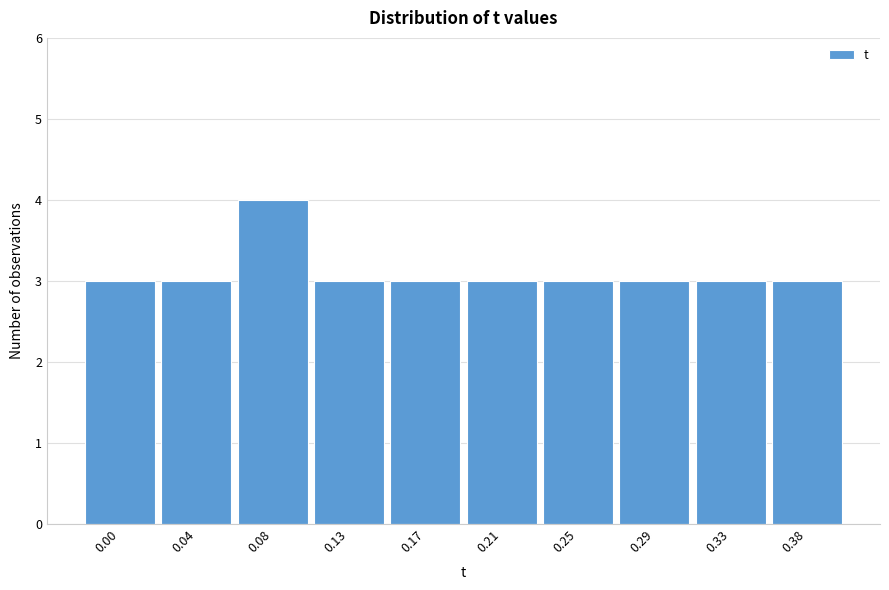

Reading right to left, extract all data points from this chart.

0.38=3	0.33=3	0.29=3	0.25=3	0.21=3	0.17=3	0.13=3	0.08=4	0.04=3	0.00=3